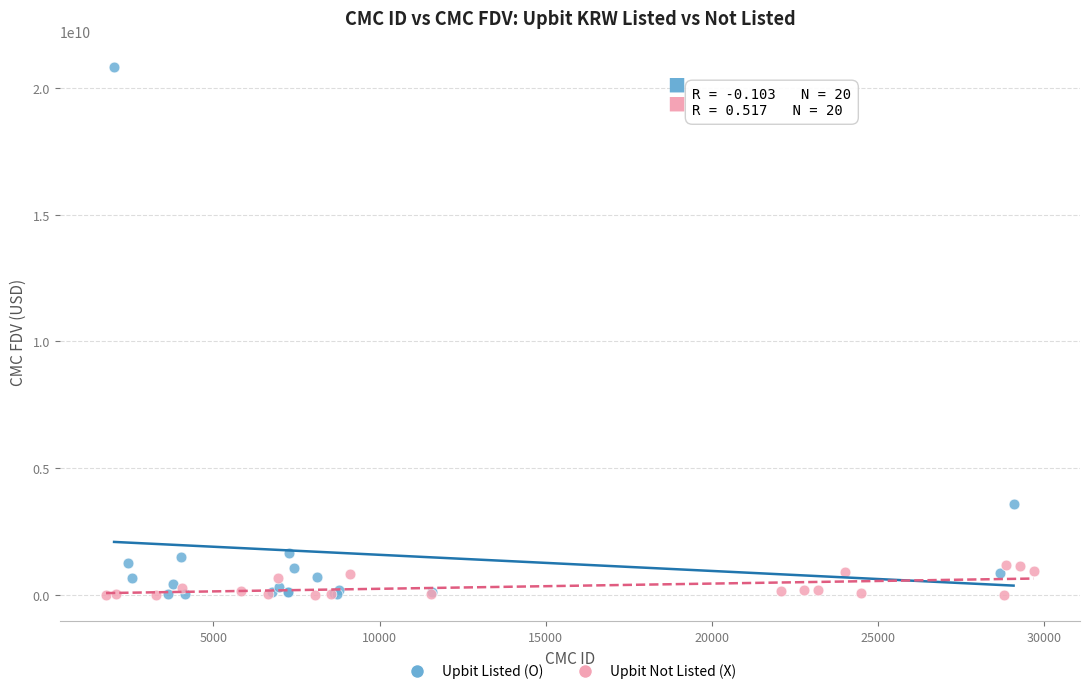

Which series has the widest spread of Y values?

Upbit Listed (O)